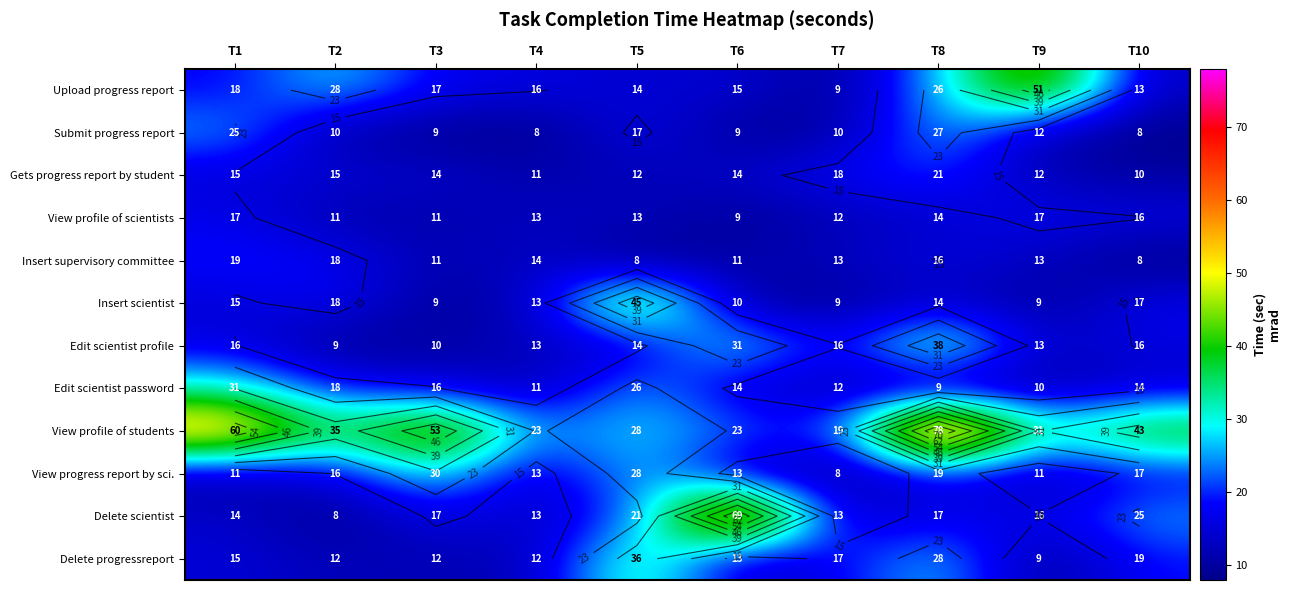

List the labels in order of Delete scientist value, smallest first.

T2, T4, T7, T1, T9, T3, T8, T5, T10, T6